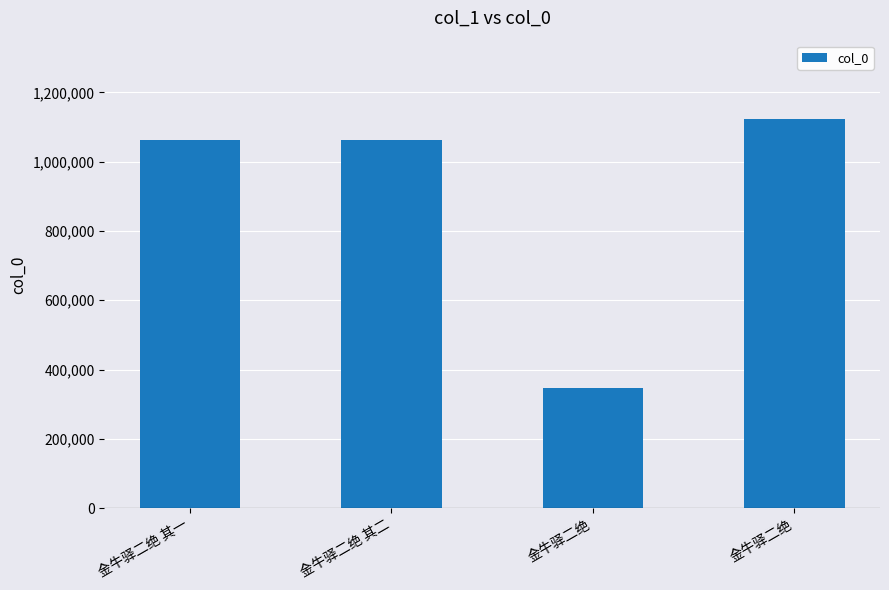

What is the ratio of the value at 金牛驿二绝 to the value at 金牛驿二绝 其二?

0.3